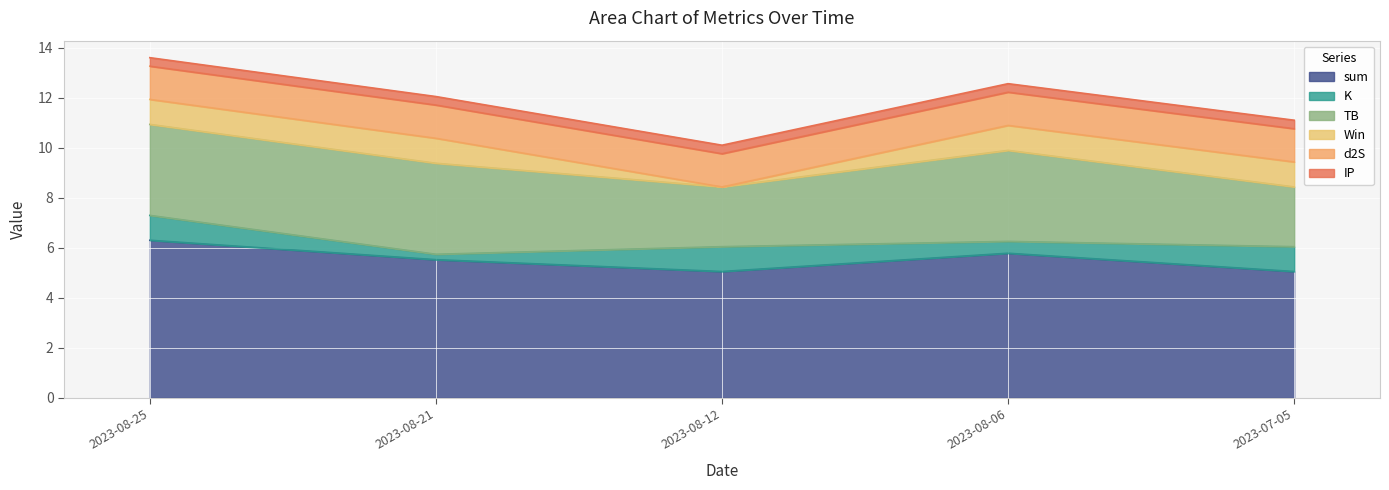

In TB, how many points are lower than both neighbors (excluding endpoints)?

1